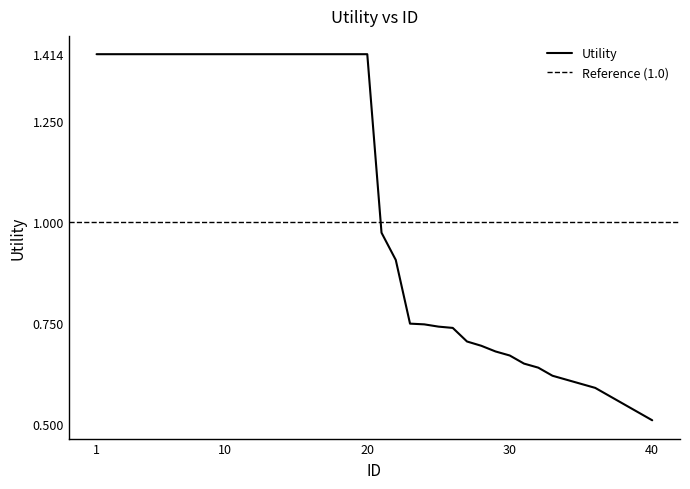

The value at 35 is 0.6. True or false?

True